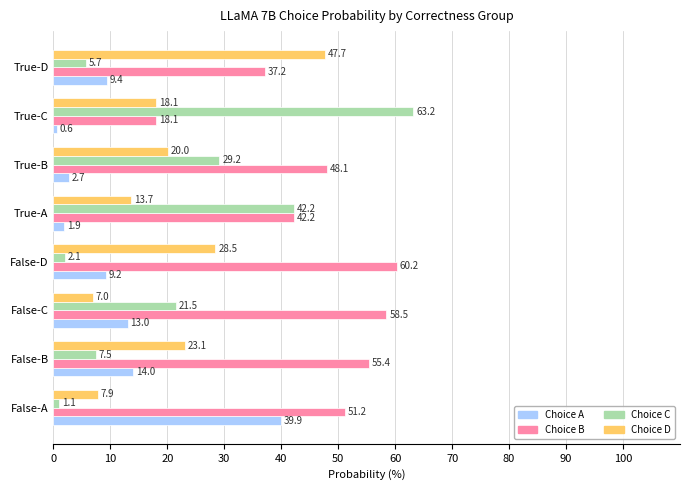

Which series has the largest total across all categories?

Choice B